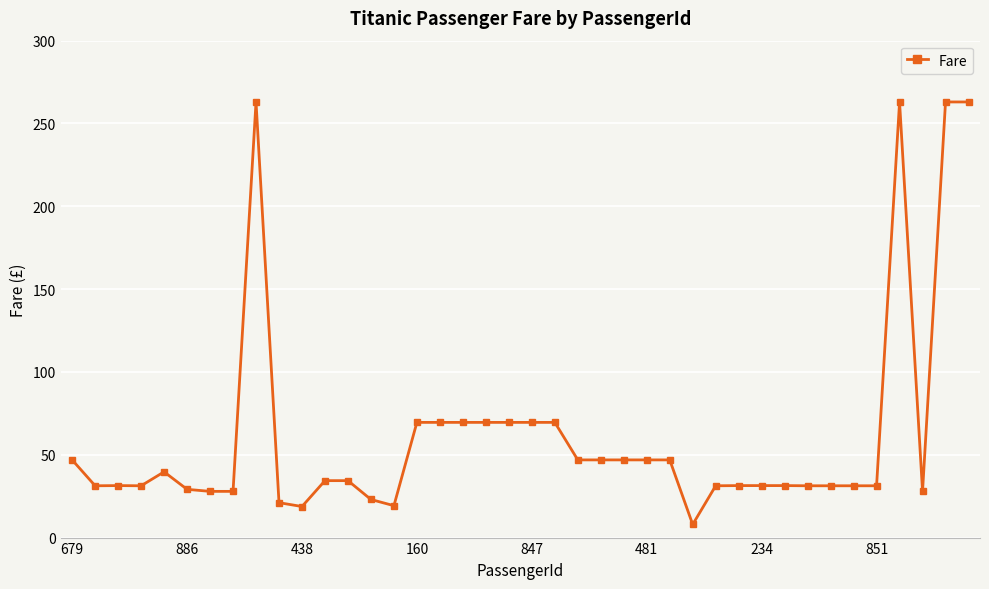

How many values are below 34?

20